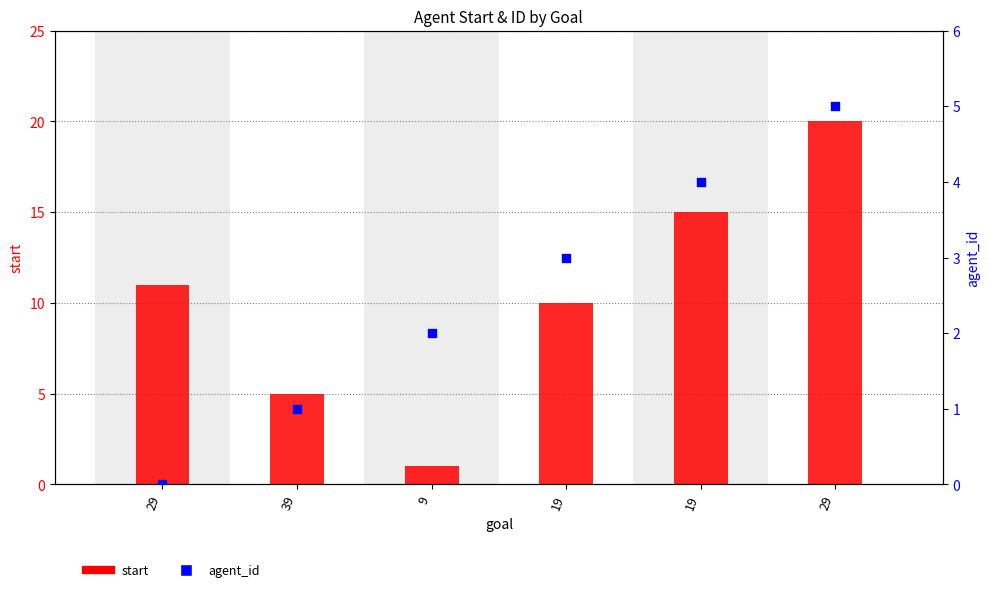

Which series contains the highest Y value?

start